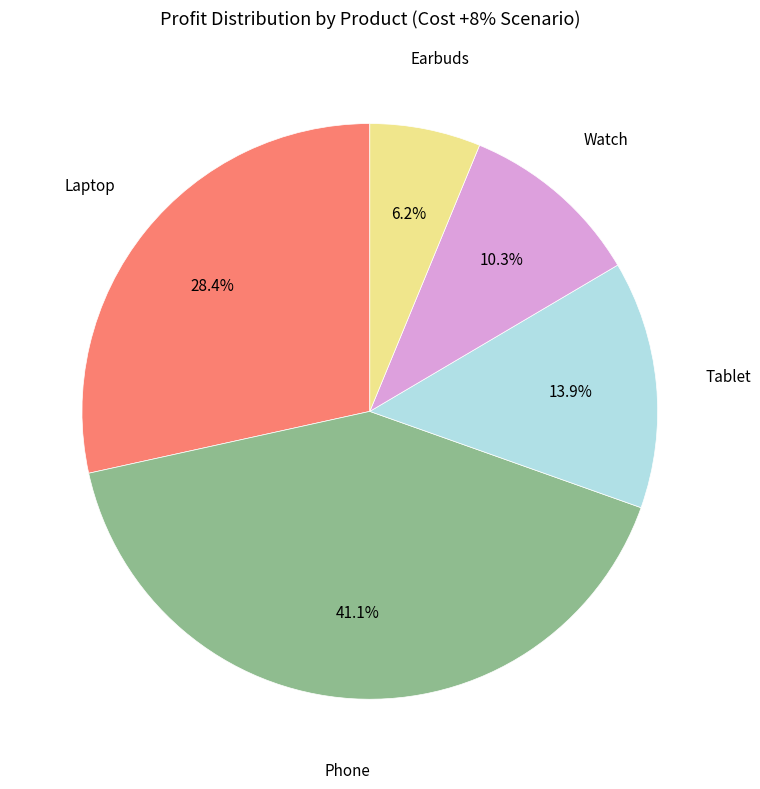

Is there a majority slice in this chart?

No